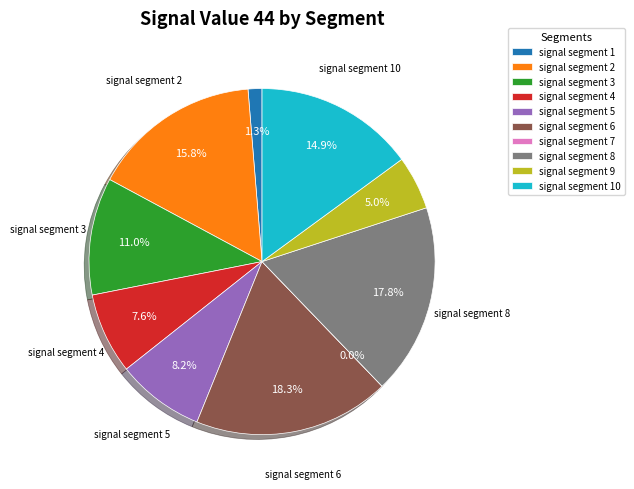

How many slices are in this pie chart?

10